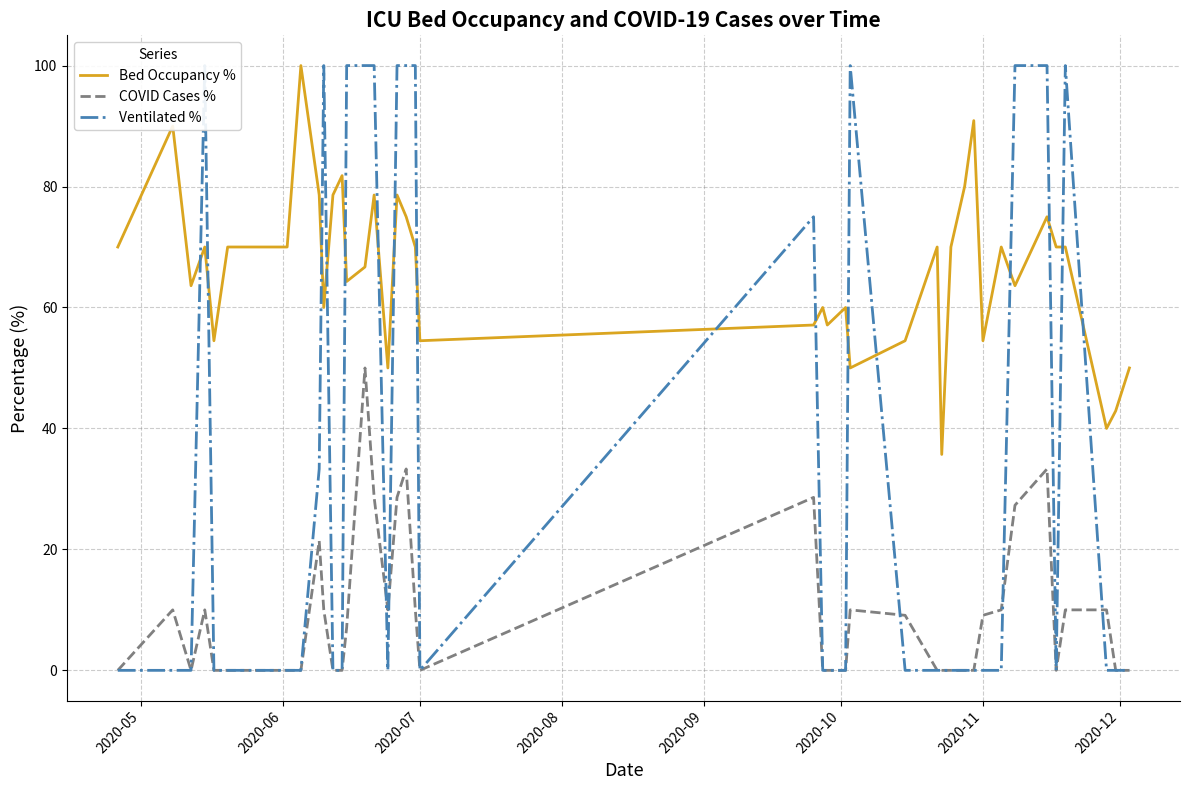

Which series has the widest spread of values?

Ventilated %